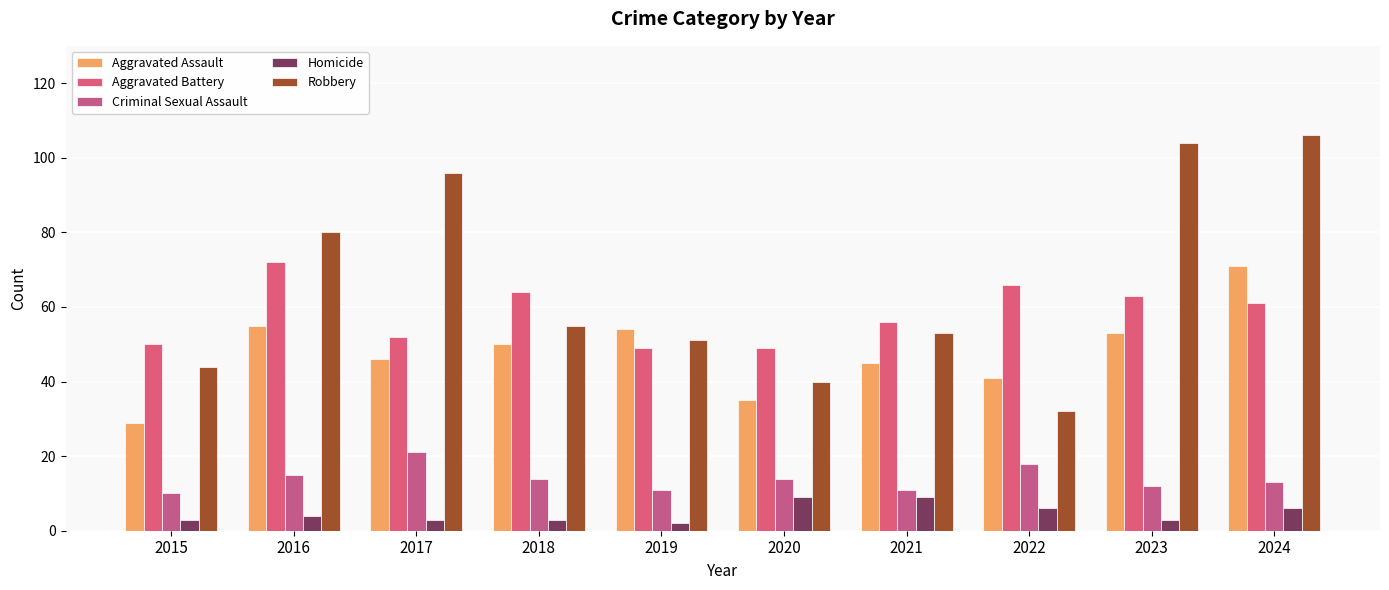

What is the smallest value displayed?

2